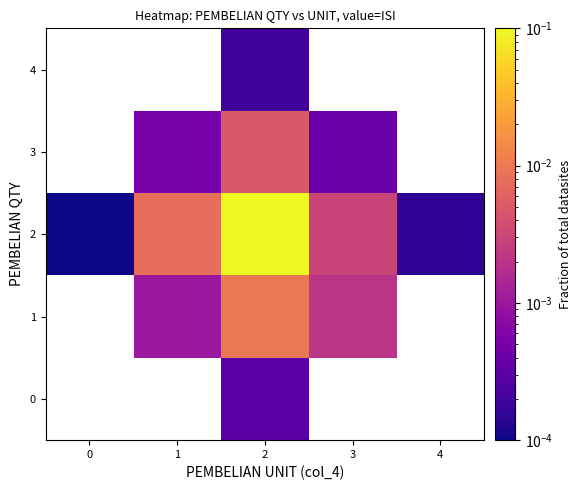

Count the number of data series in this chart.

5